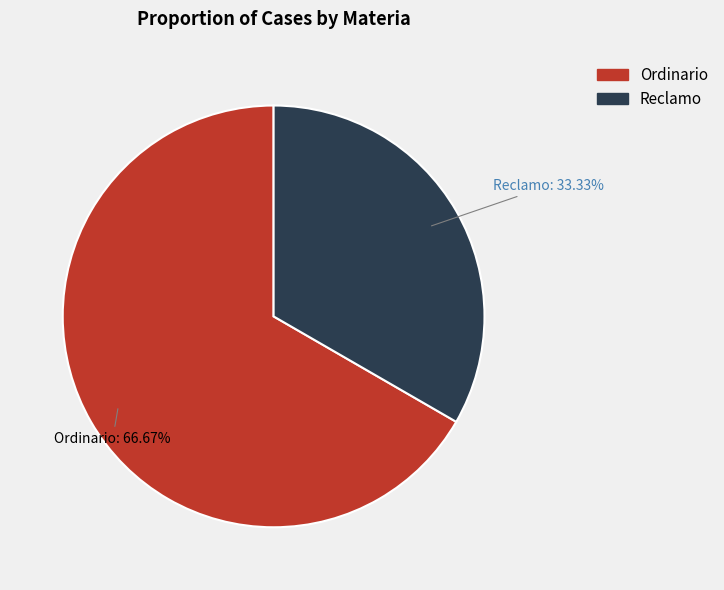

Approximately how many times larger is the value at Reclamo compared to Ordinario?

0.5